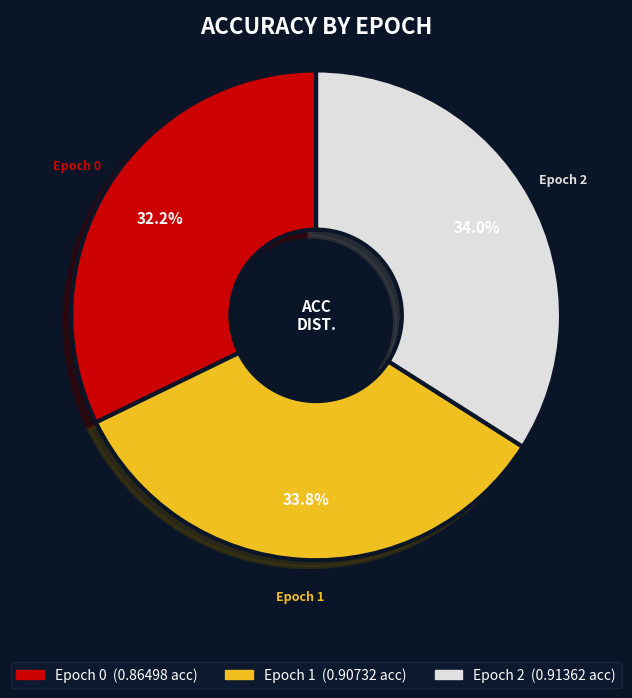

Is Epoch 1 the majority of the pie?

No